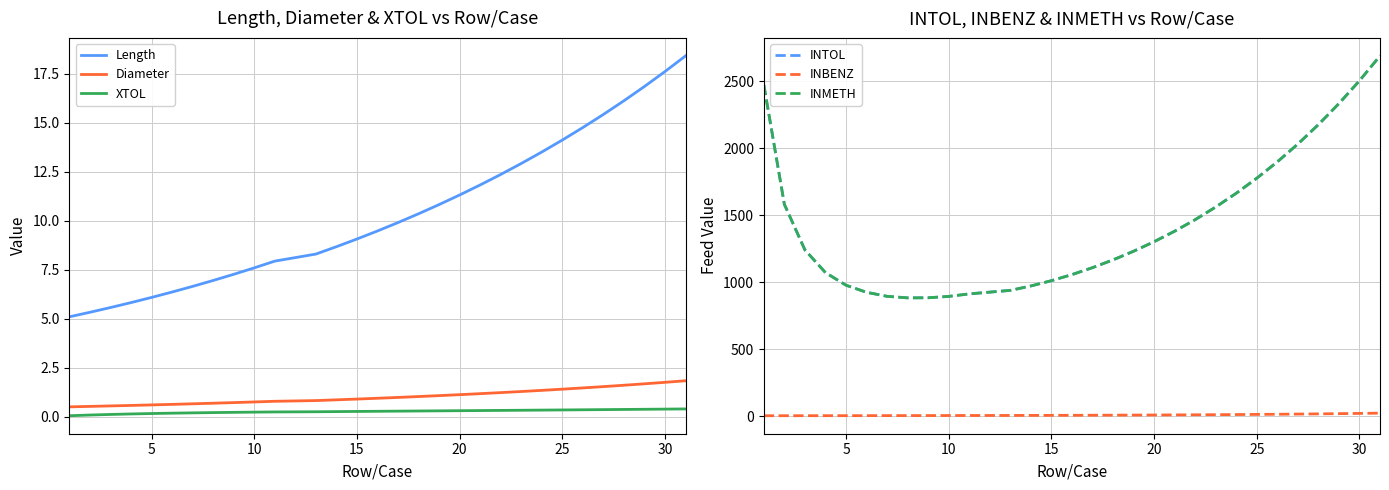

True or false: Diameter and Length intersect in this chart.

False